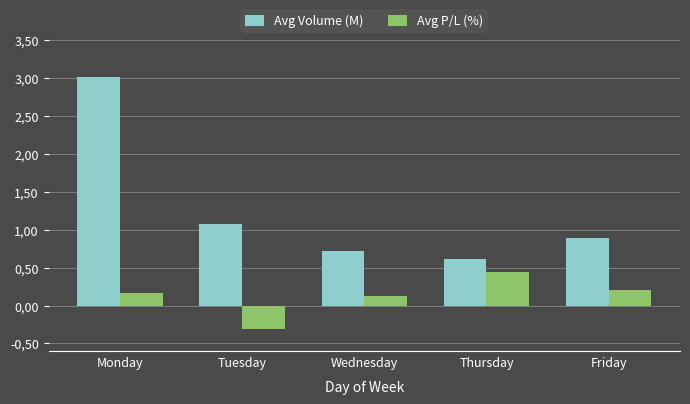

Does the chart contain any negative values?

Yes